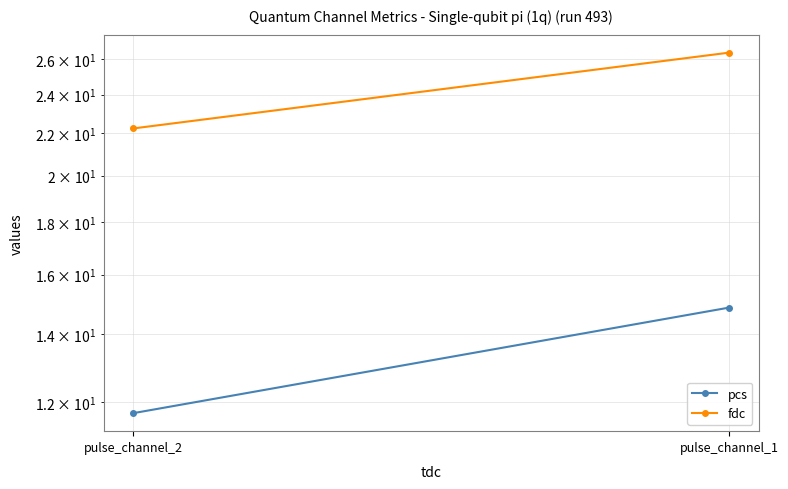

What is the minimum value for fdc?

22.2